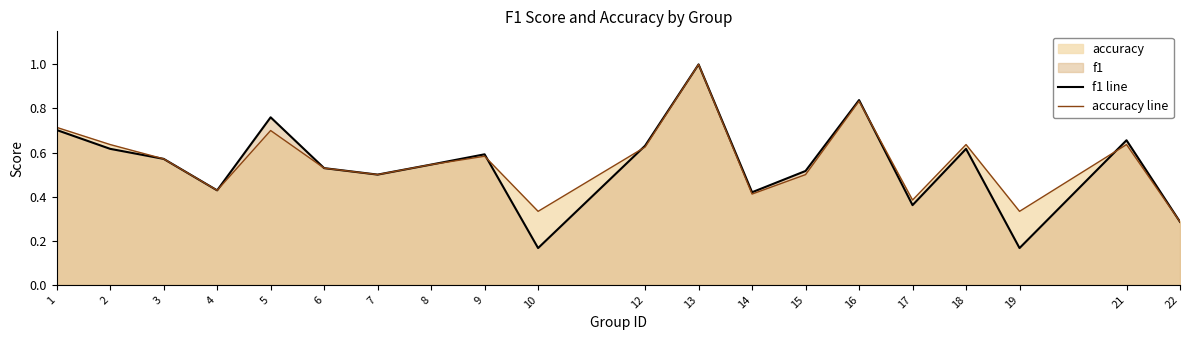

What is the greatest value displayed?

1.0